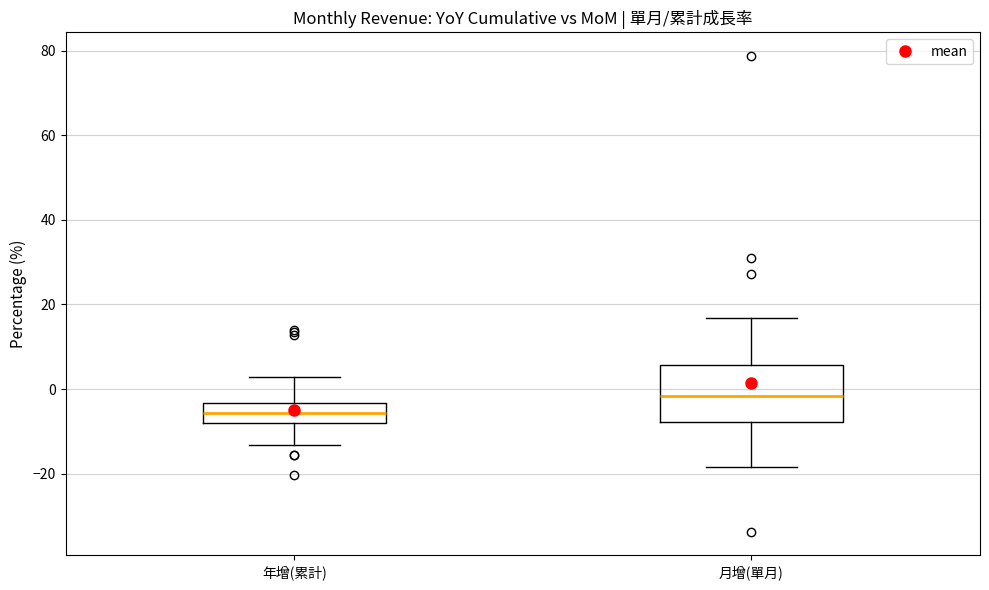

Reading left to right, read every box against the y-axis: the position of its median line, the range the box covers, and the ends of its whiskers. The values are not printed on the chart, so give them approximately, as read against the axis.

年增(累計): median -6, box -8 to -4, whiskers -14 to 2
月增(單月): median -2, box -8 to 6, whiskers -18 to 16